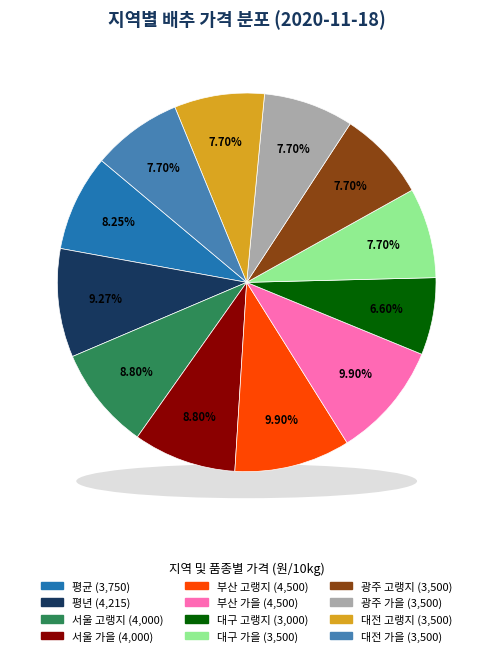

To the nearest percent, what percentage of the pie is 광주 가을?

8%